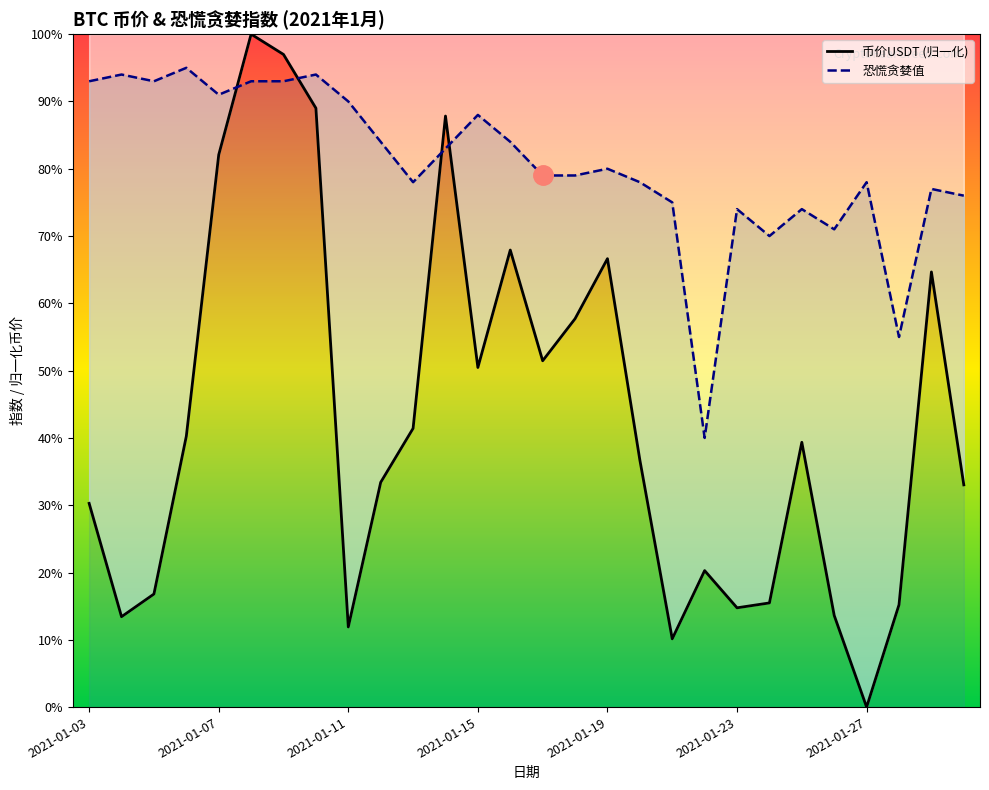

Which series has the largest total across all categories?

恐慌贪婪值